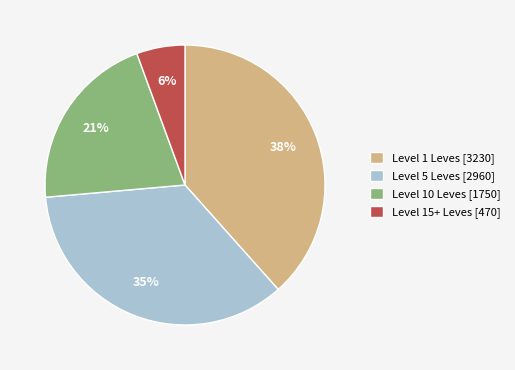

Do Level 10 Leves [1750] and Level 5 Leves [2960] together represent more than half of the pie?

Yes